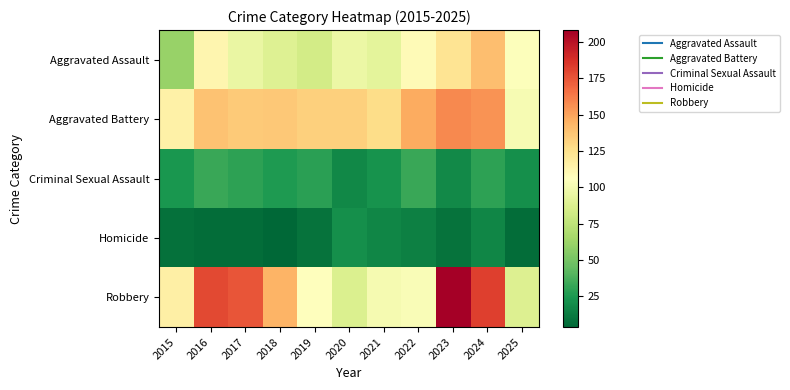

How many categories are shown in the chart?

11